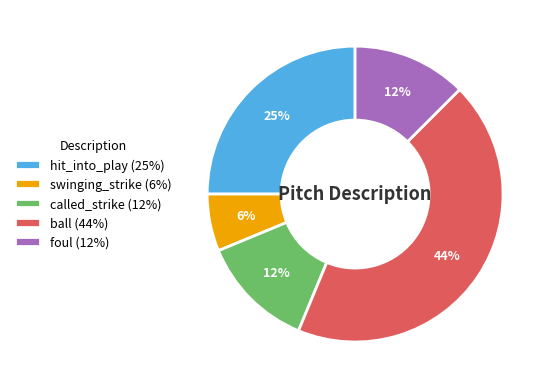

To the nearest percent, what is the average slice percentage?

20%